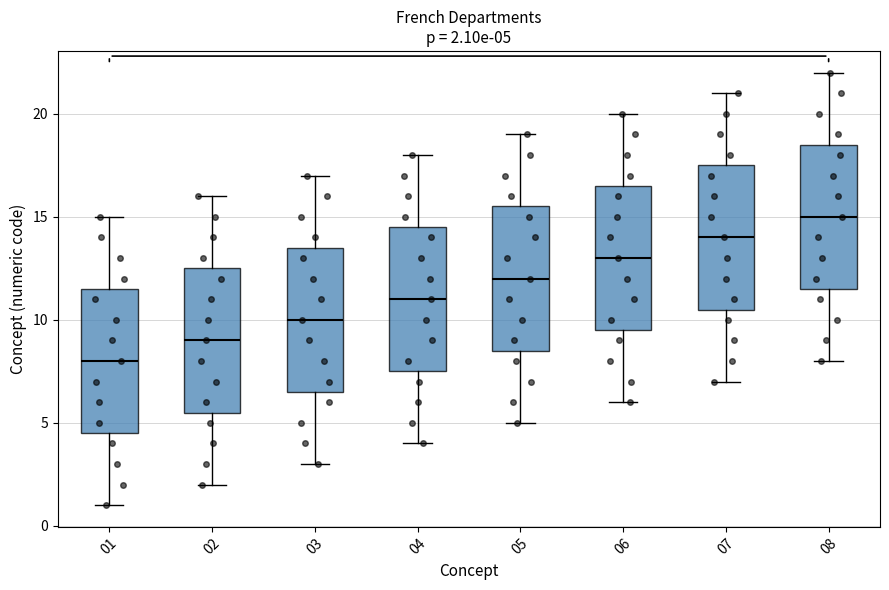

Which box has the lowest median line?

01